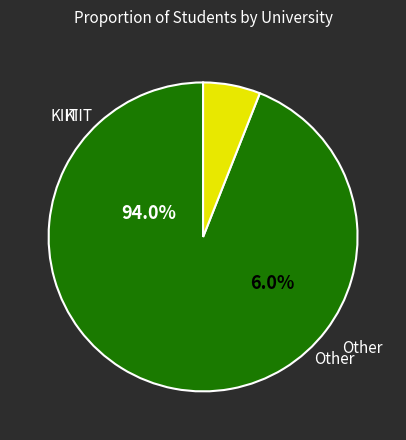

To the nearest percent, what portion does KIIT represent?

94%